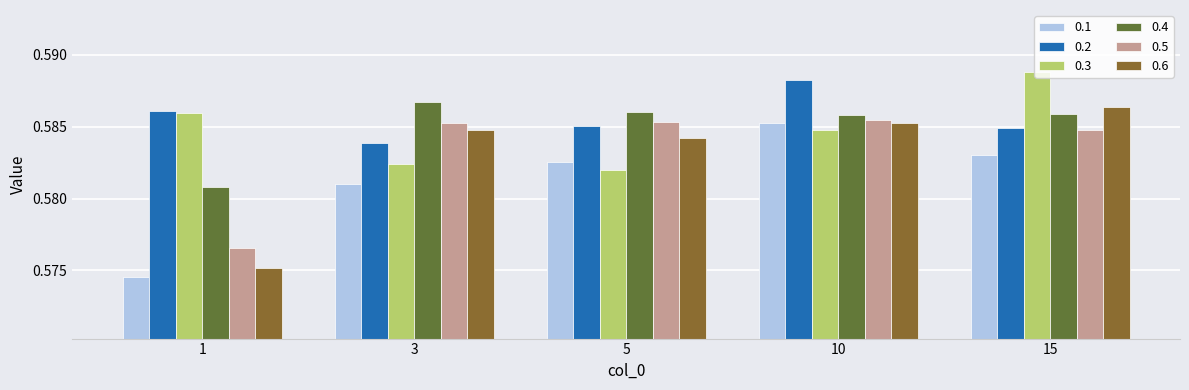

Count the number of categories in the chart.

5